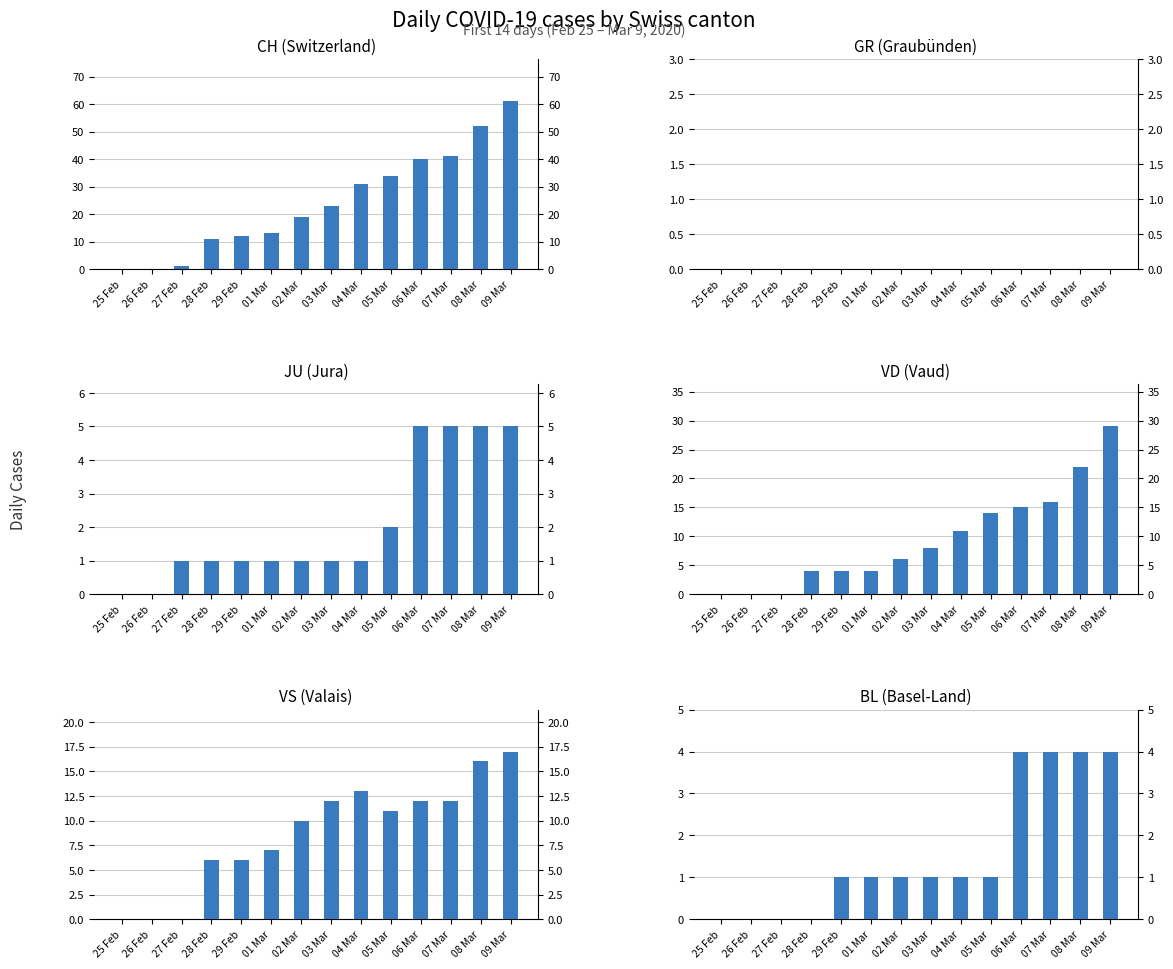

How many groups of bars are there?

14